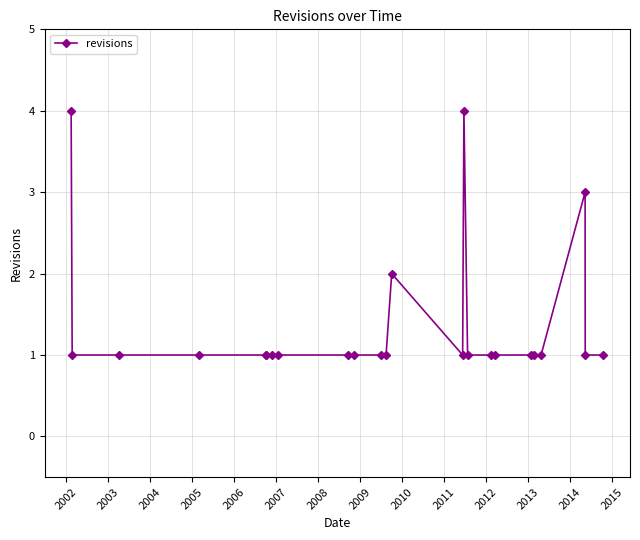

What is the difference between the maximum and second lowest values?

3